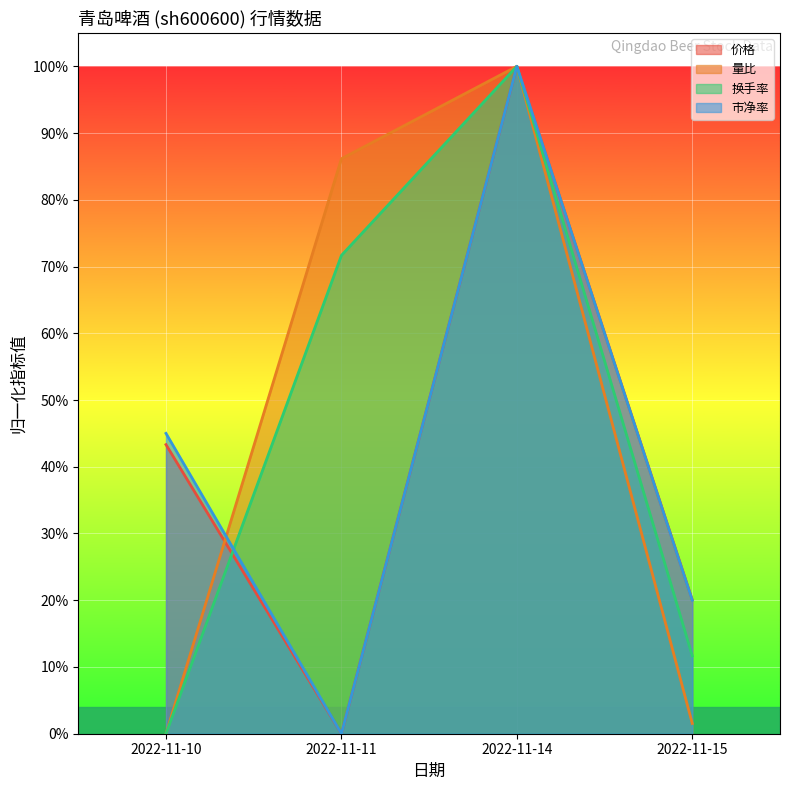

True or false: 价格 has a value of 0.2 at 2022-11-10.

False